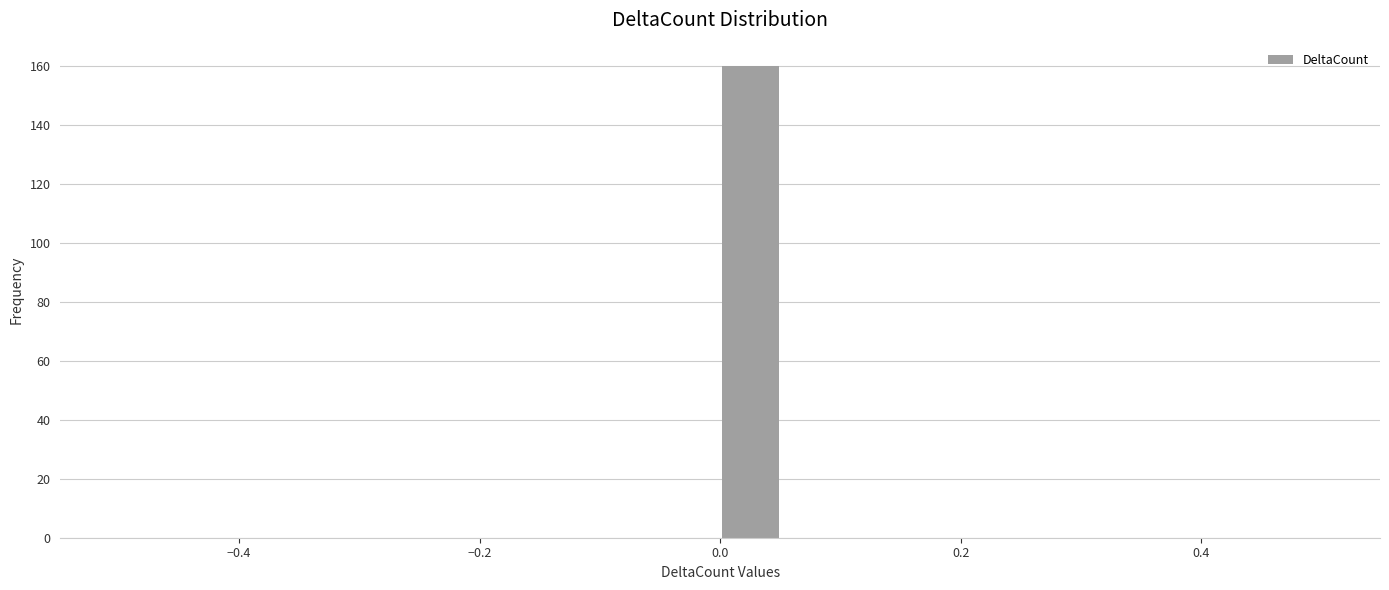

Around what value on the x-axis is the tallest bar? Give the approximate position of its centre, as read against the axis.

0.02